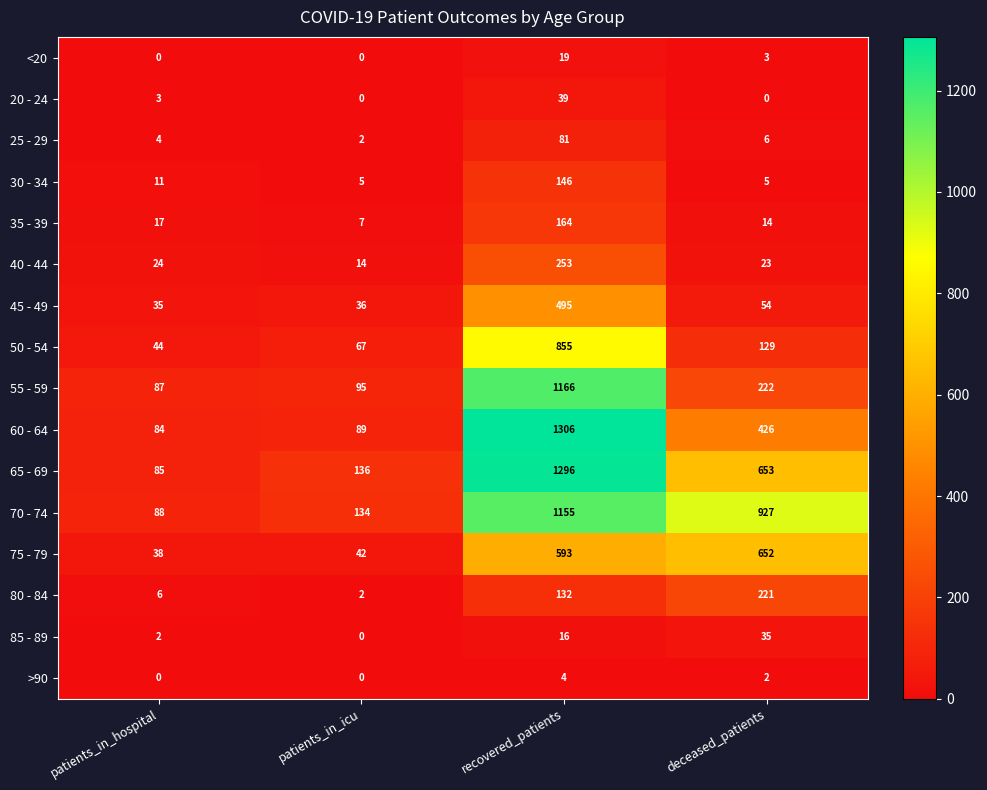

True or false: 60 - 64 has a value of 89 at patients_in_icu.

True